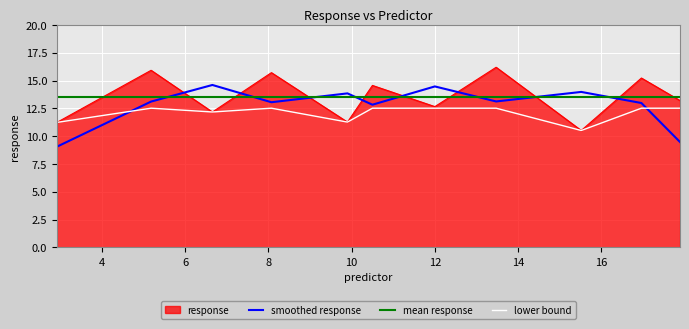

What is the label of the 4th point from the right?

13.4727